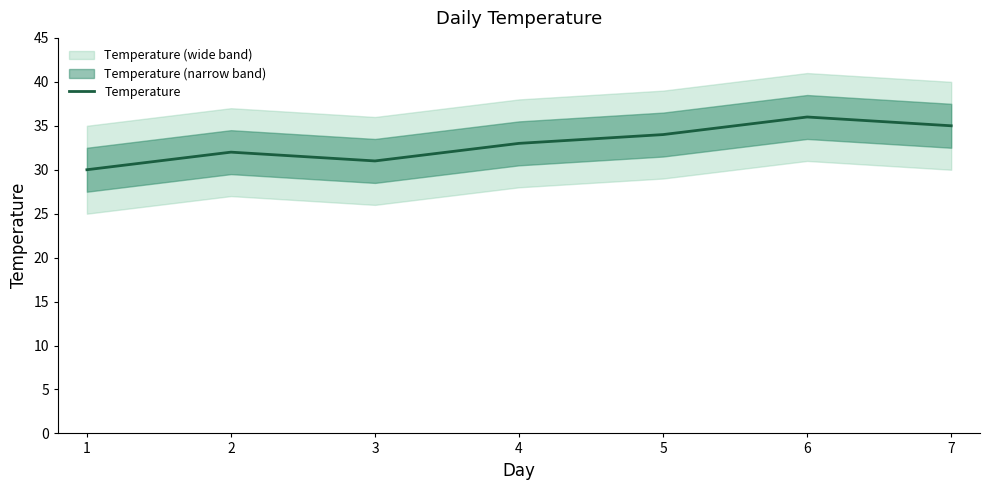

Reading right to left, list all the values displayed in this chart.

7=35	6=36	5=34	4=33	3=31	2=32	1=30